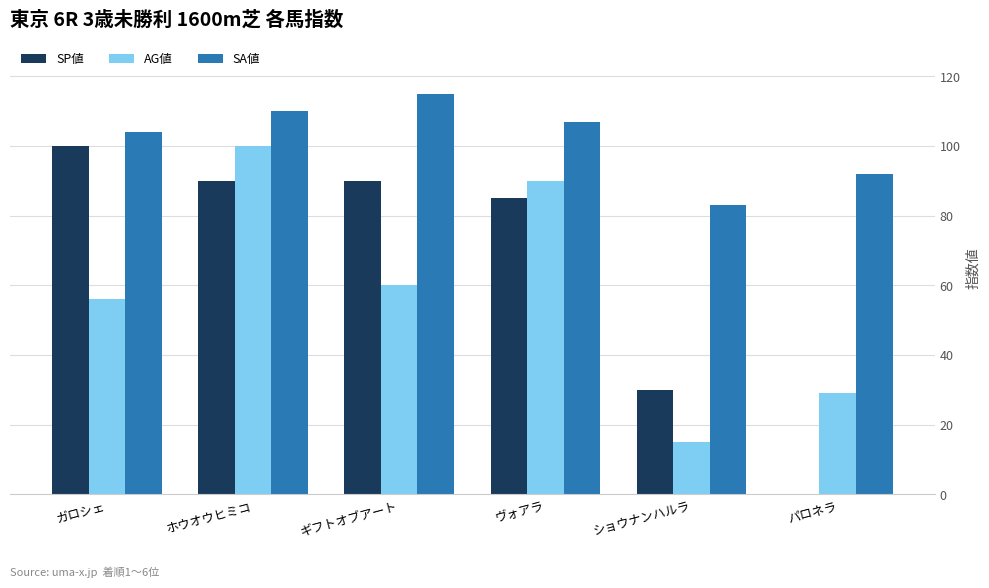

Is it true that SA値 equals 52 at ショウナンハルラ?

False